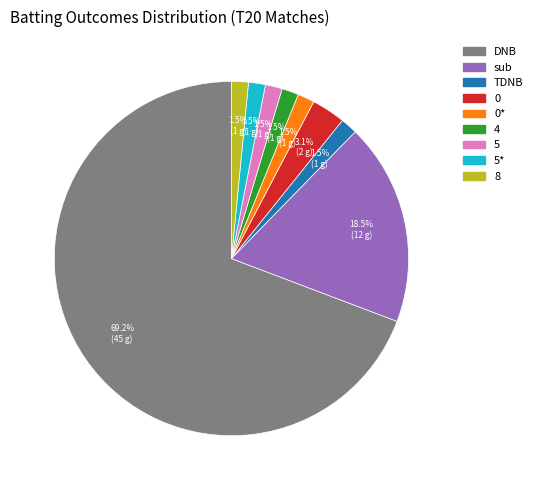

Combined, do 0 and TDNB account for over 50%?

No